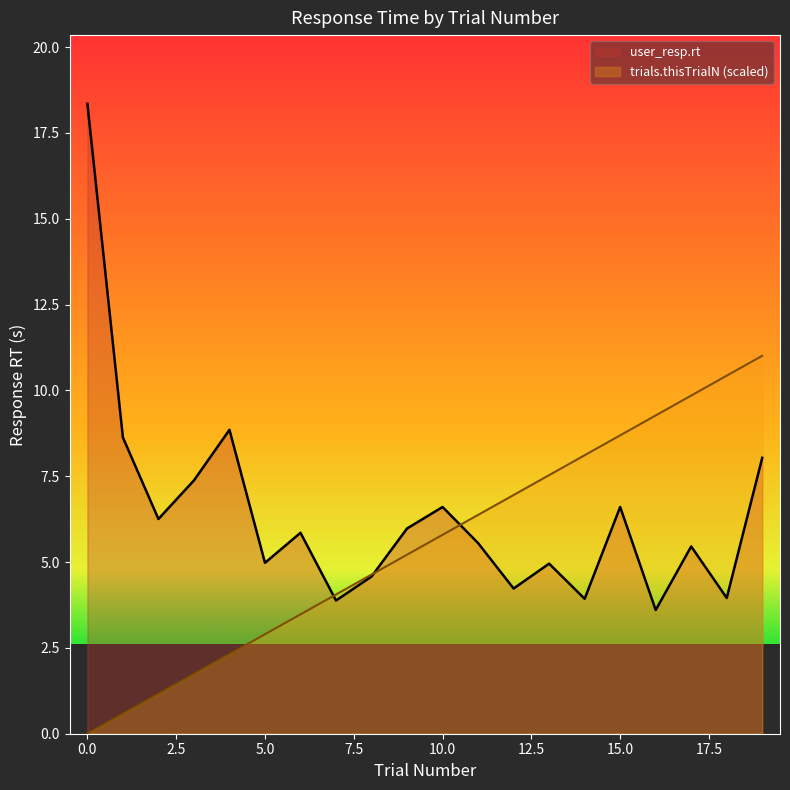

What is the sum of all user_resp.rt values?

127.6